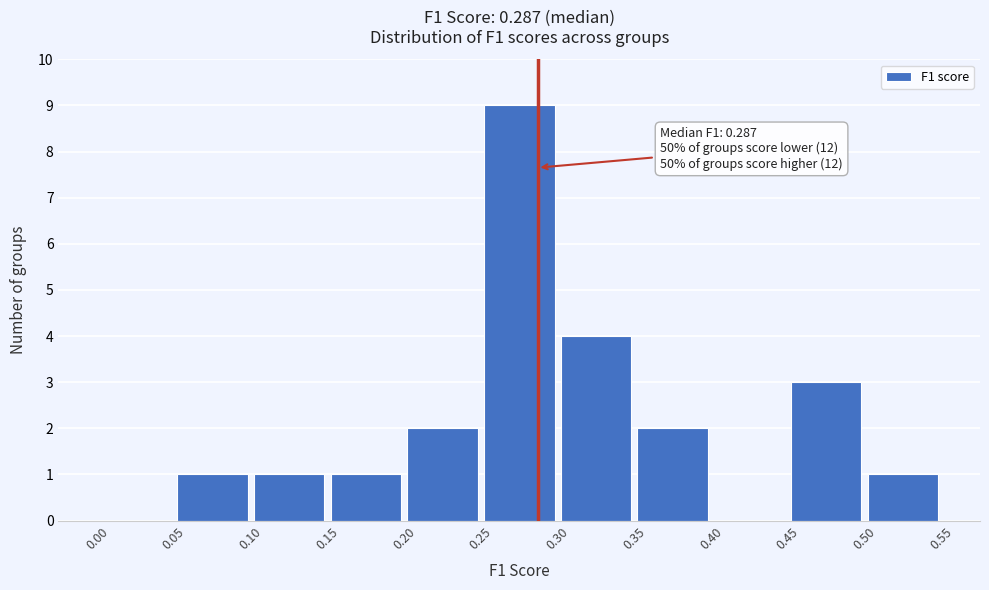

Which range on the x-axis has the tallest bar?

0.25 to 0.30